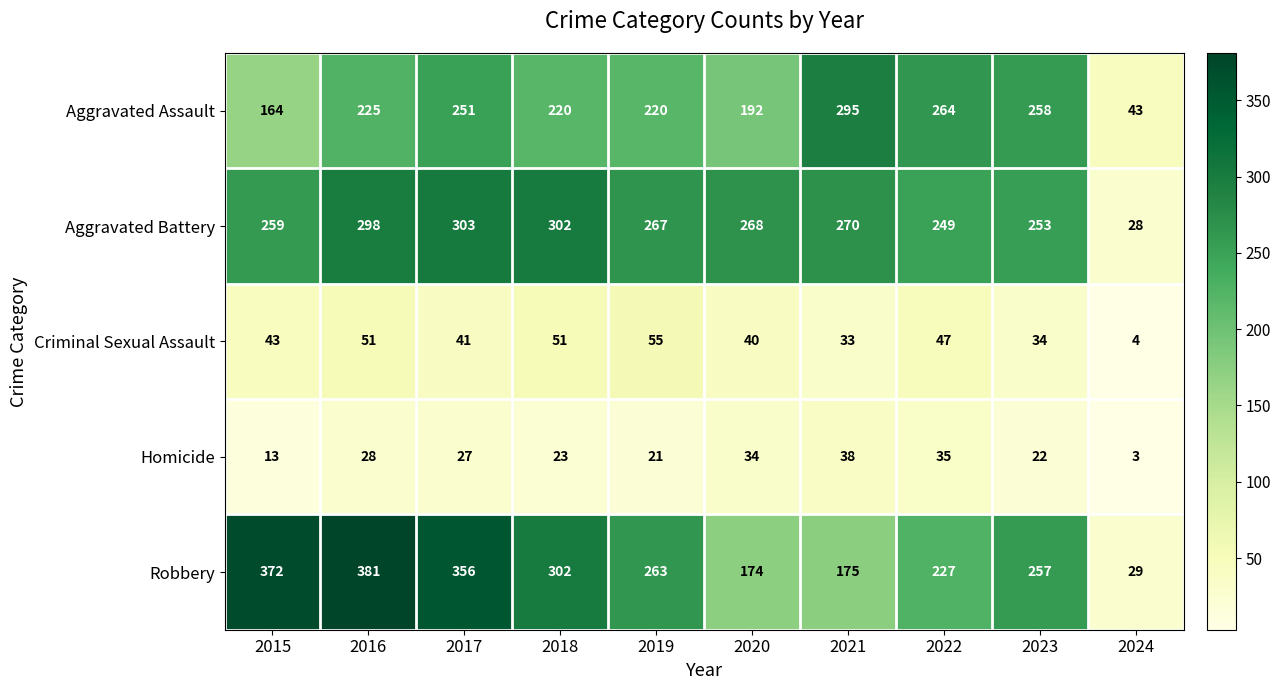

Which series has the largest total across all categories?

Robbery